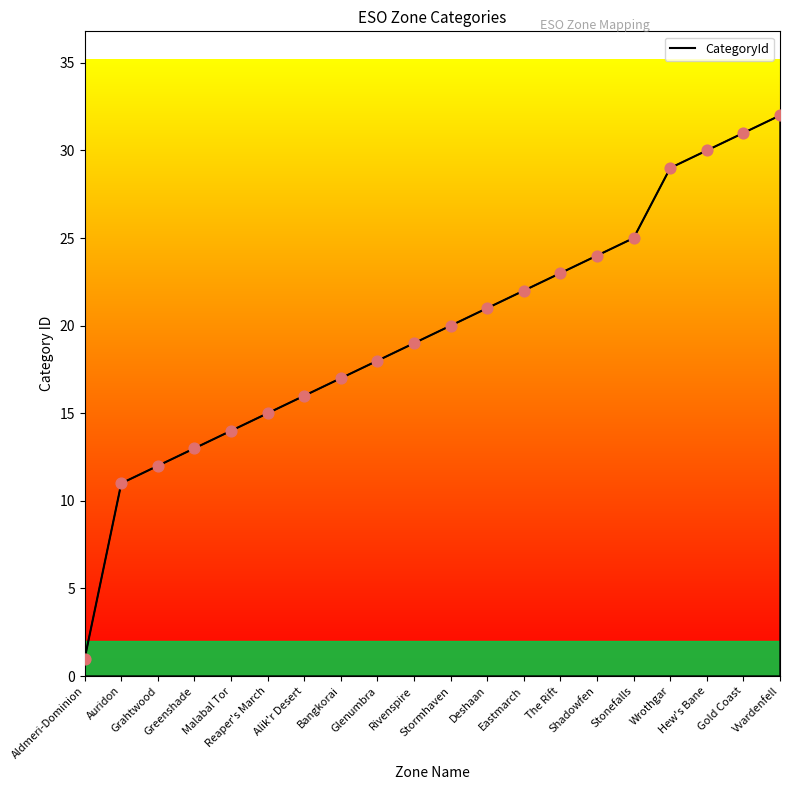

Approximately how many times larger is the value at Vvardenfell compared to Alik'r Desert?

2.0